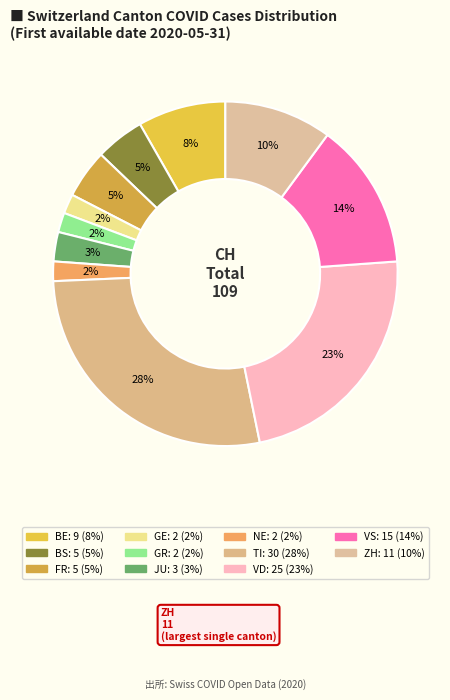

How many slices are in this pie chart?

11